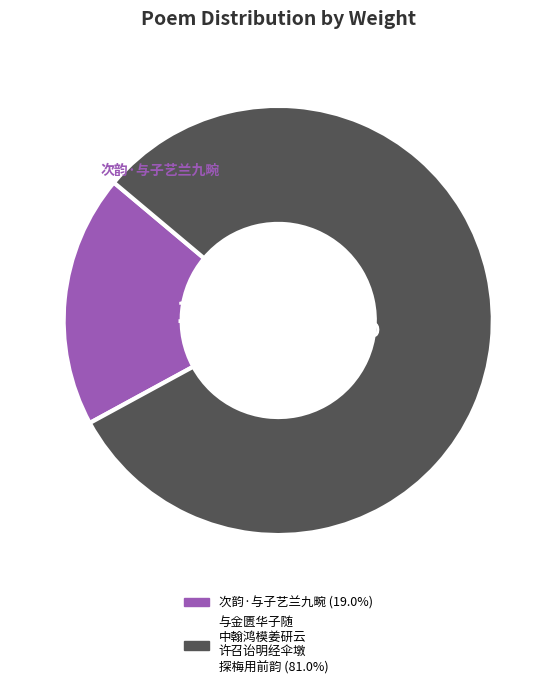

Is there a majority slice in this chart?

Yes